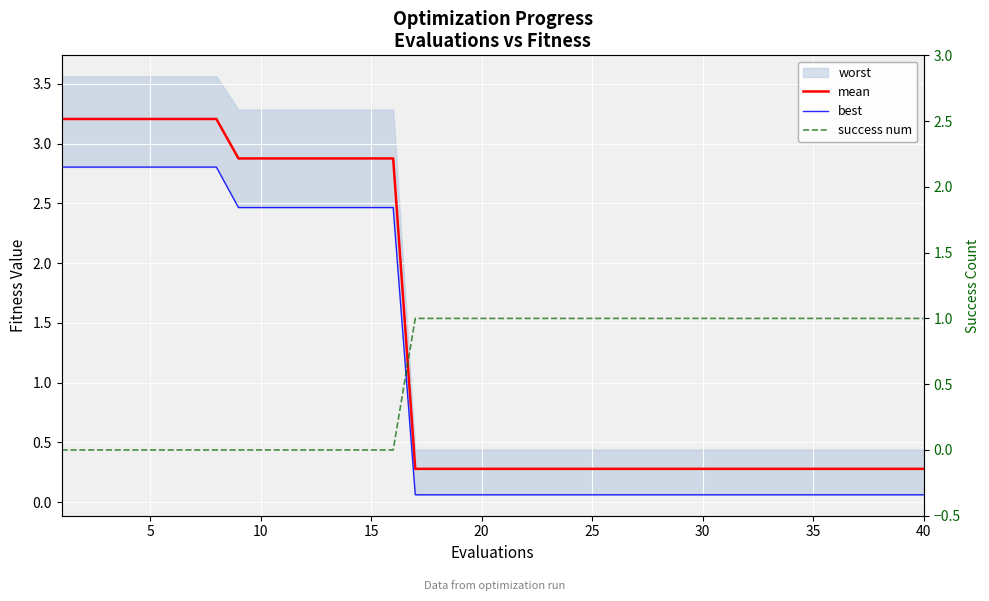

Which series has the largest range (max minus min)?

mean